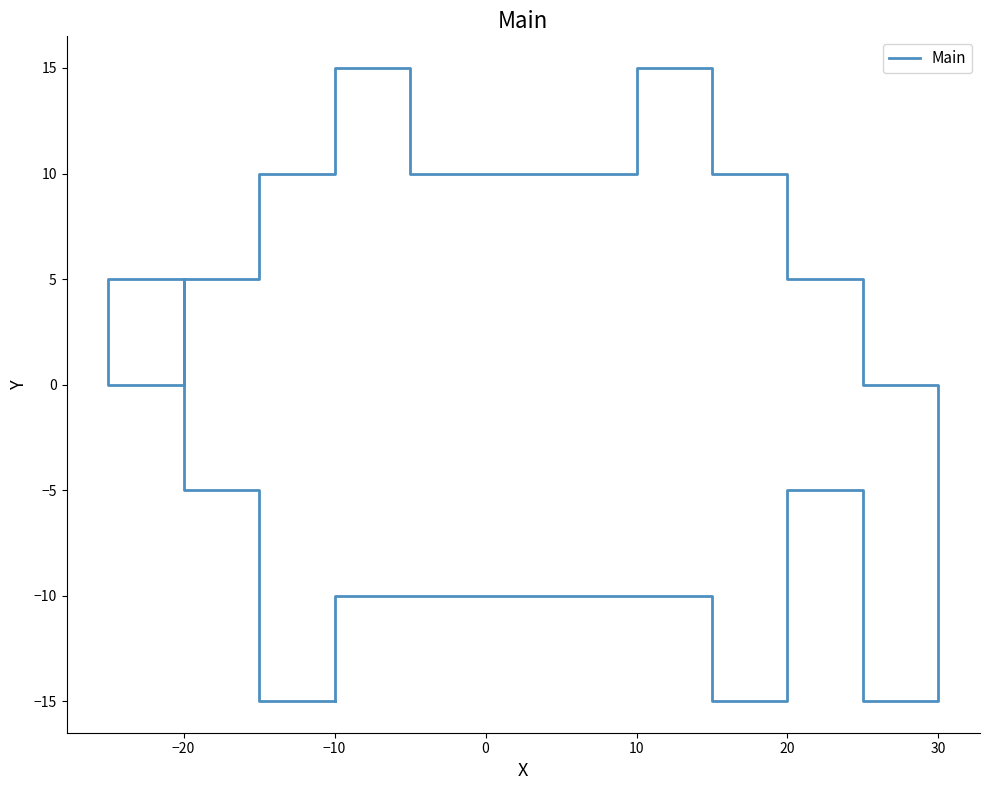

What is the smallest value displayed?

-15